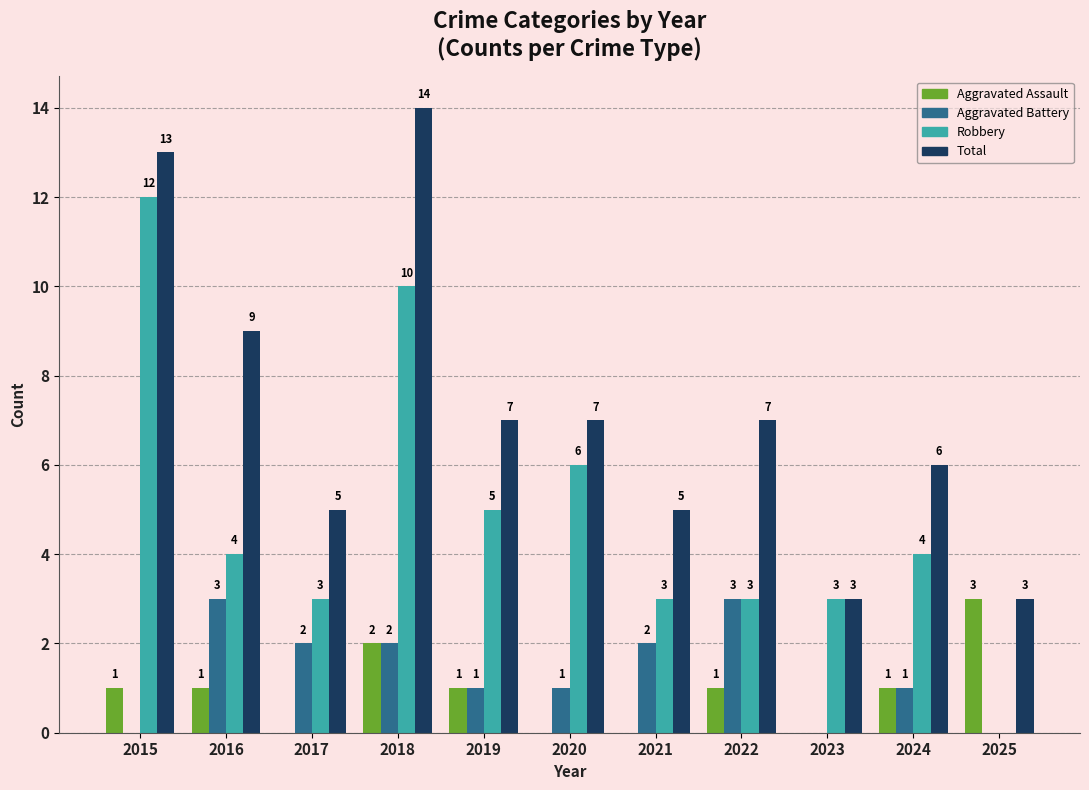

What is the average value of the Aggravated Battery series?

1